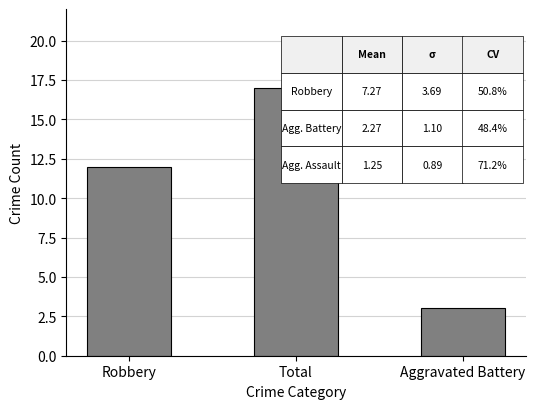

How many distinct data groups are displayed?

1